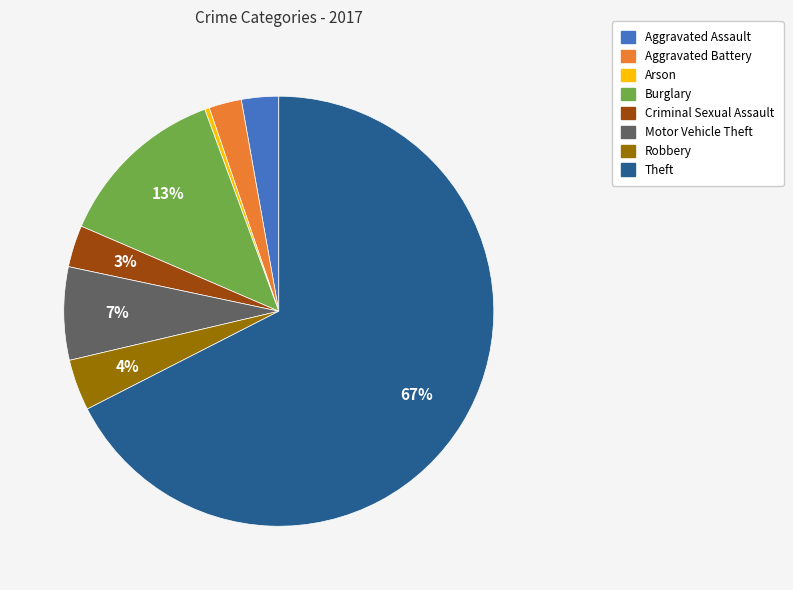

Count the number of slices in the pie.

8